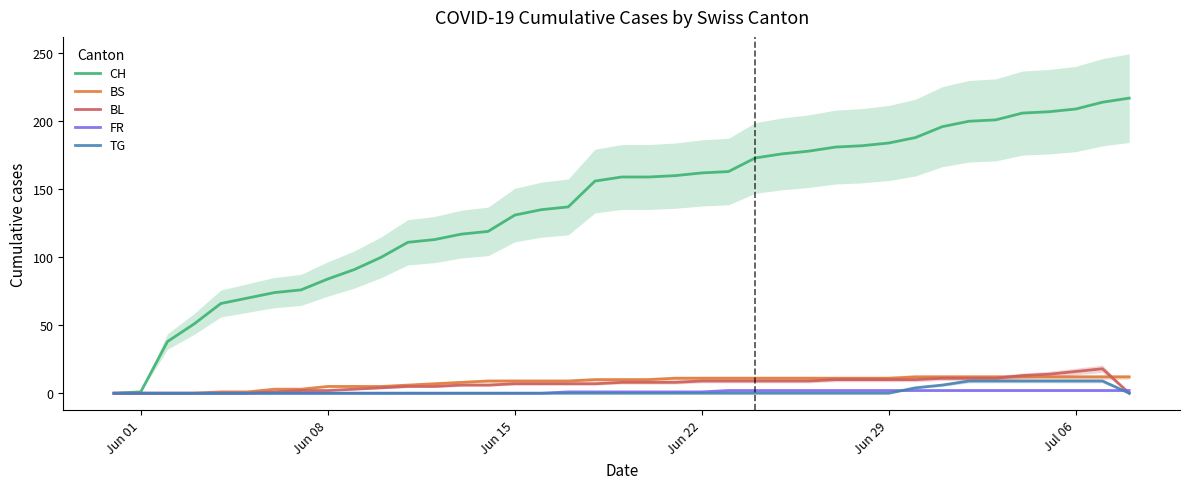

Is it true that TG equals 4 at 11?

False